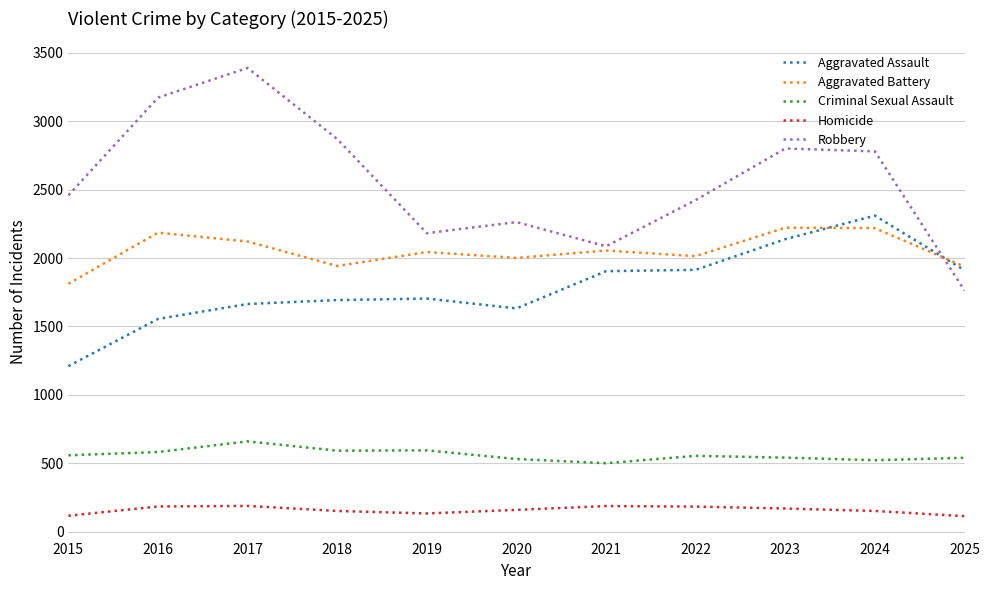

At which label is Robbery closest to 2576?

2015